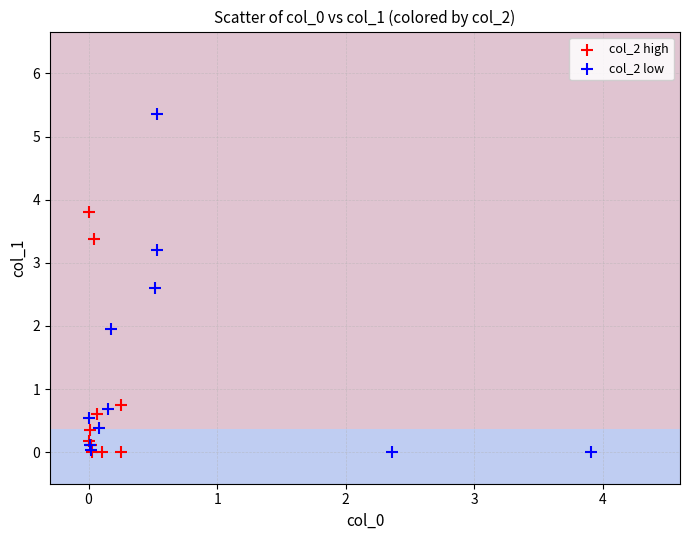

Which series has the widest spread of Y values?

col_2 low